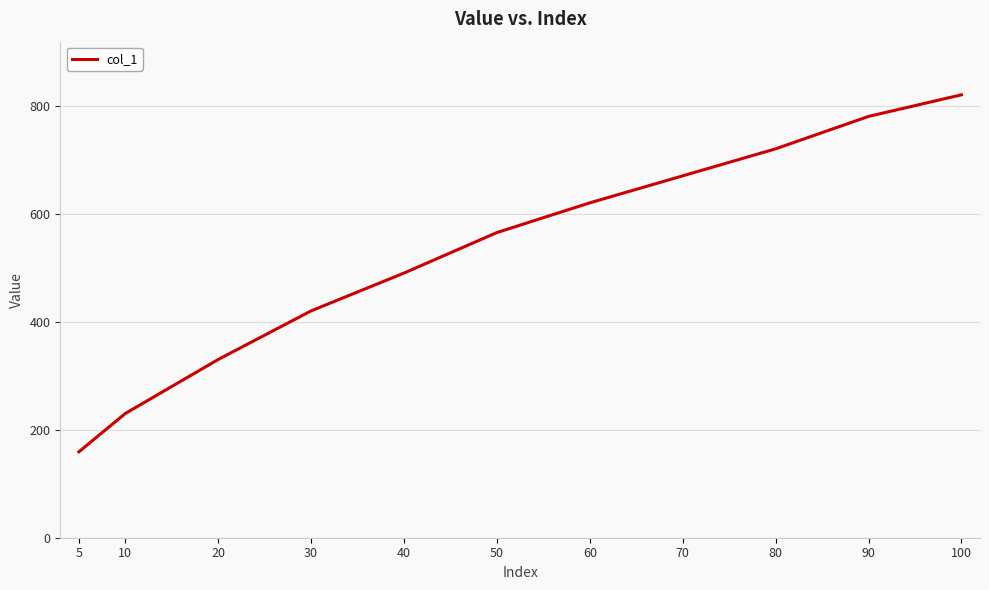

List the labels in order of value, smallest first.

5, 10, 20, 30, 40, 50, 60, 70, 80, 90, 100